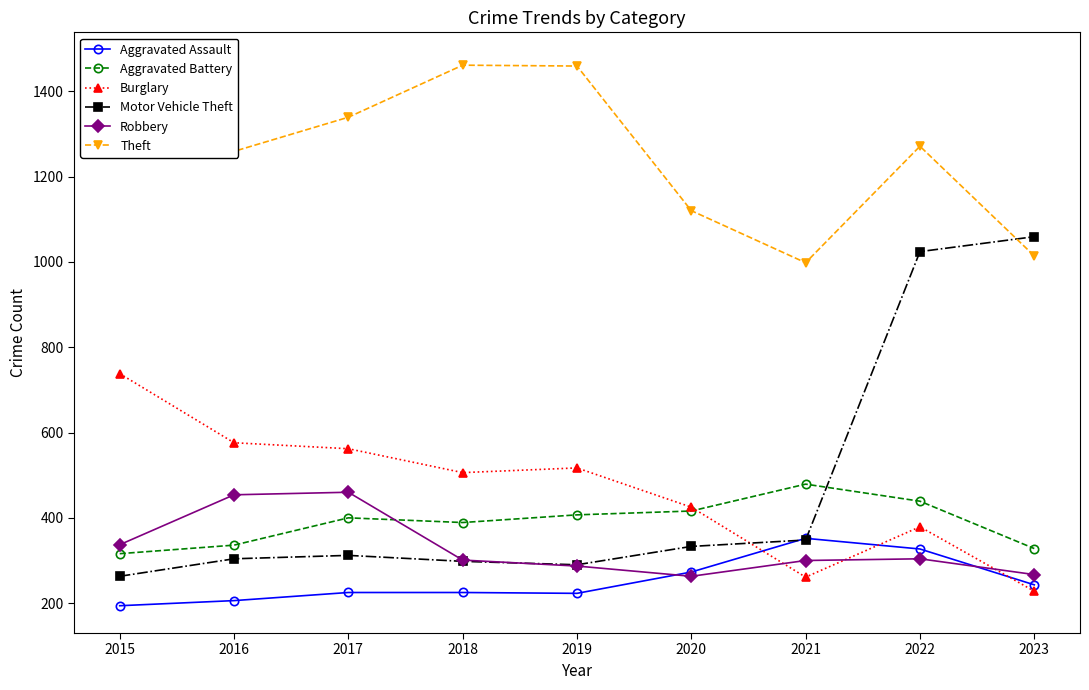

What is the difference between the maximum and minimum values in the Robbery series?

197